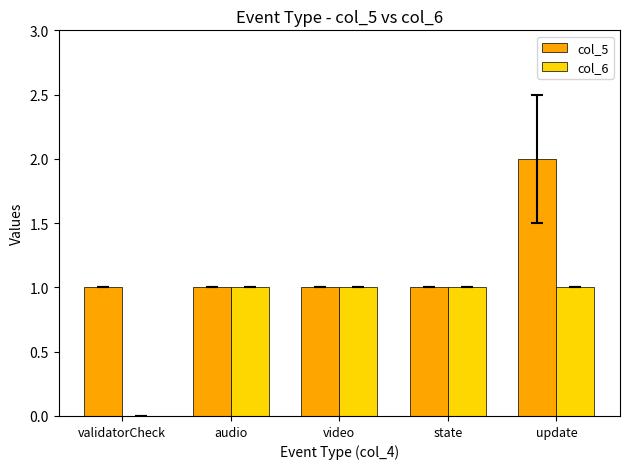

True or false: col_5 has a value of 0 at validatorCheck.

False